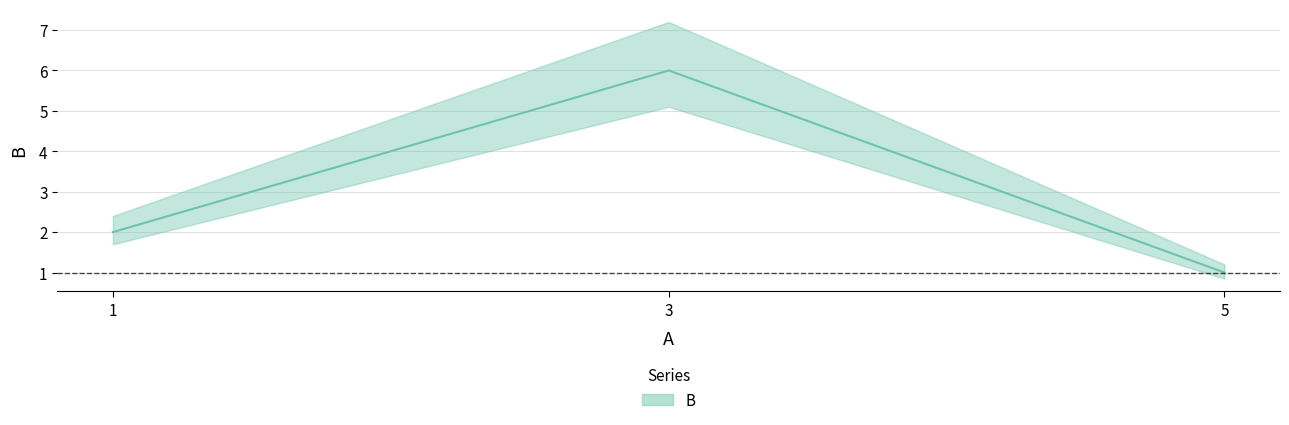

Between 3 and 5, which is larger?

3